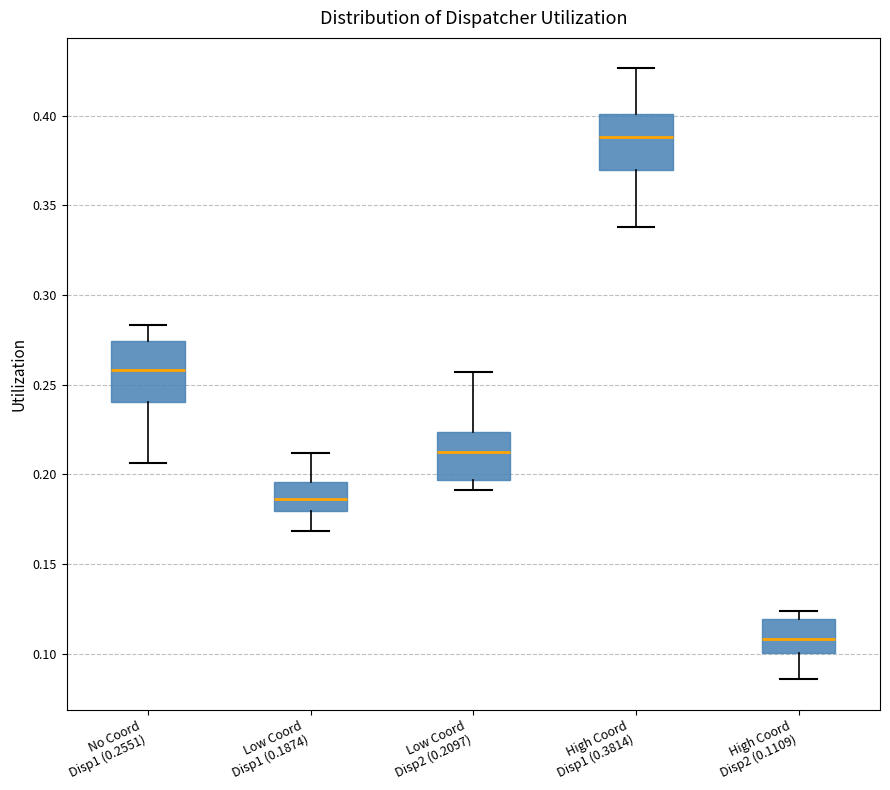

Which box's median line is the lowest?

High Coord Disp2 (0.1109)